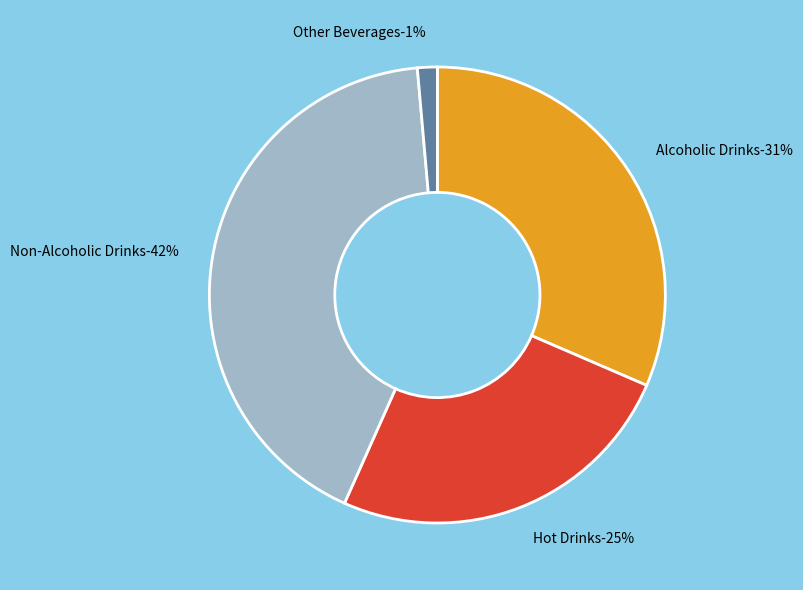

Does any single category account for the majority?

No